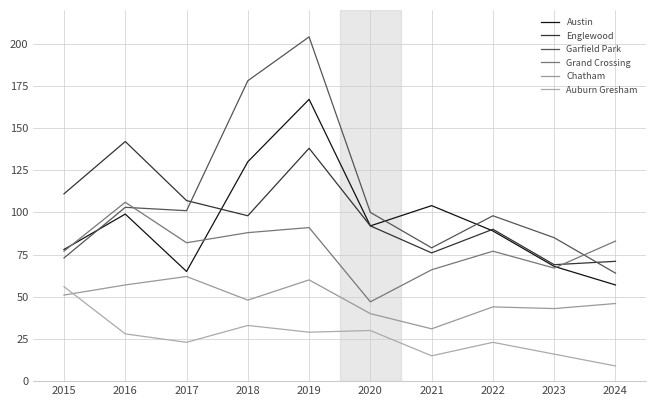

What is the difference between the maximum and minimum values in the Englewood series?

73